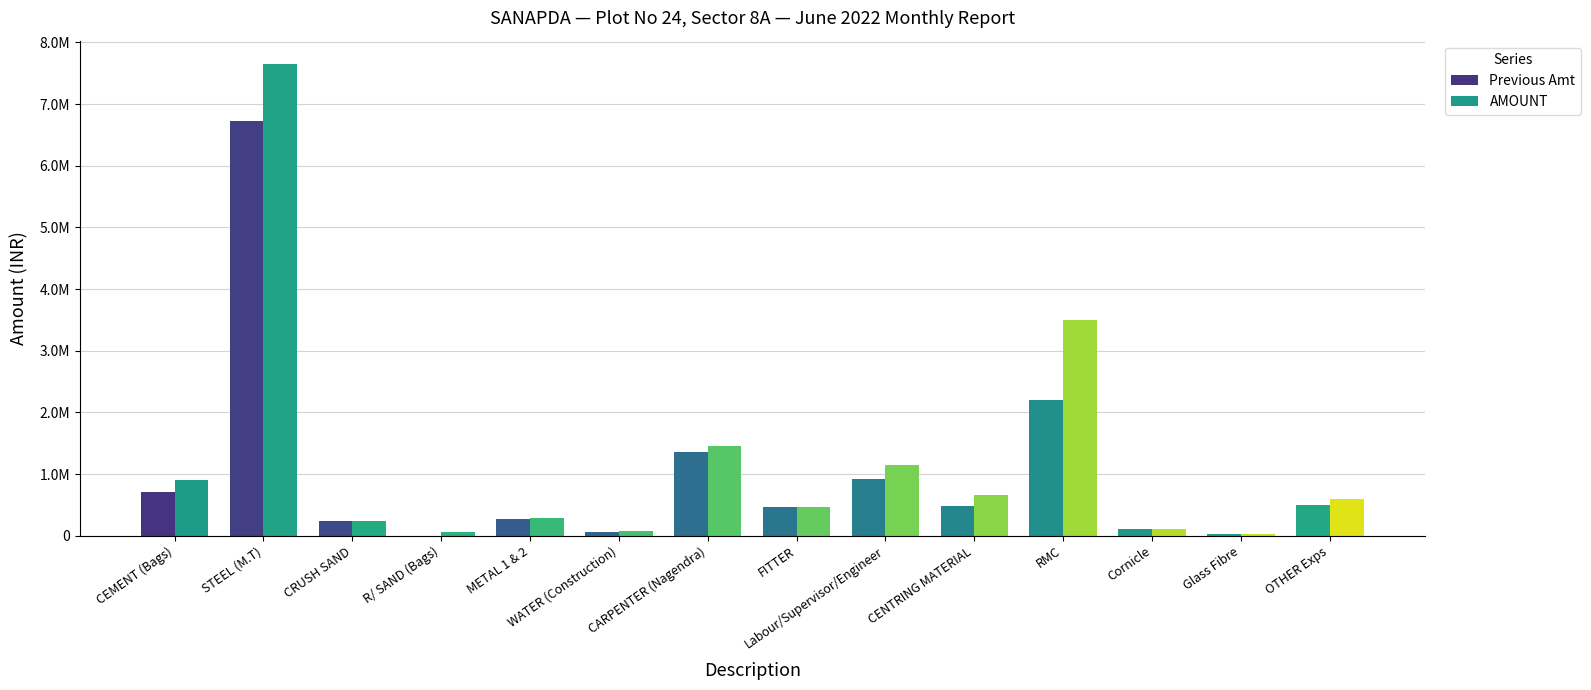

What are all the series names shown in the legend?

Previous Amt, AMOUNT